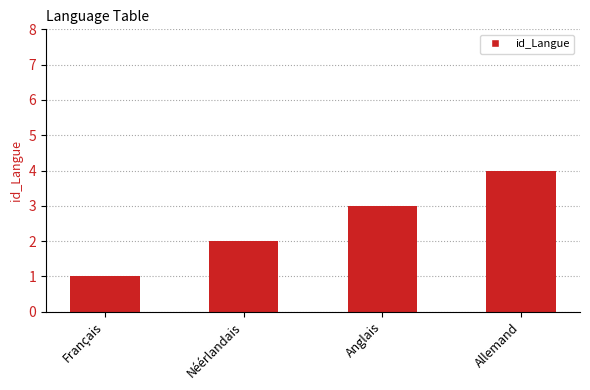

What position from the right is Allemand?

1